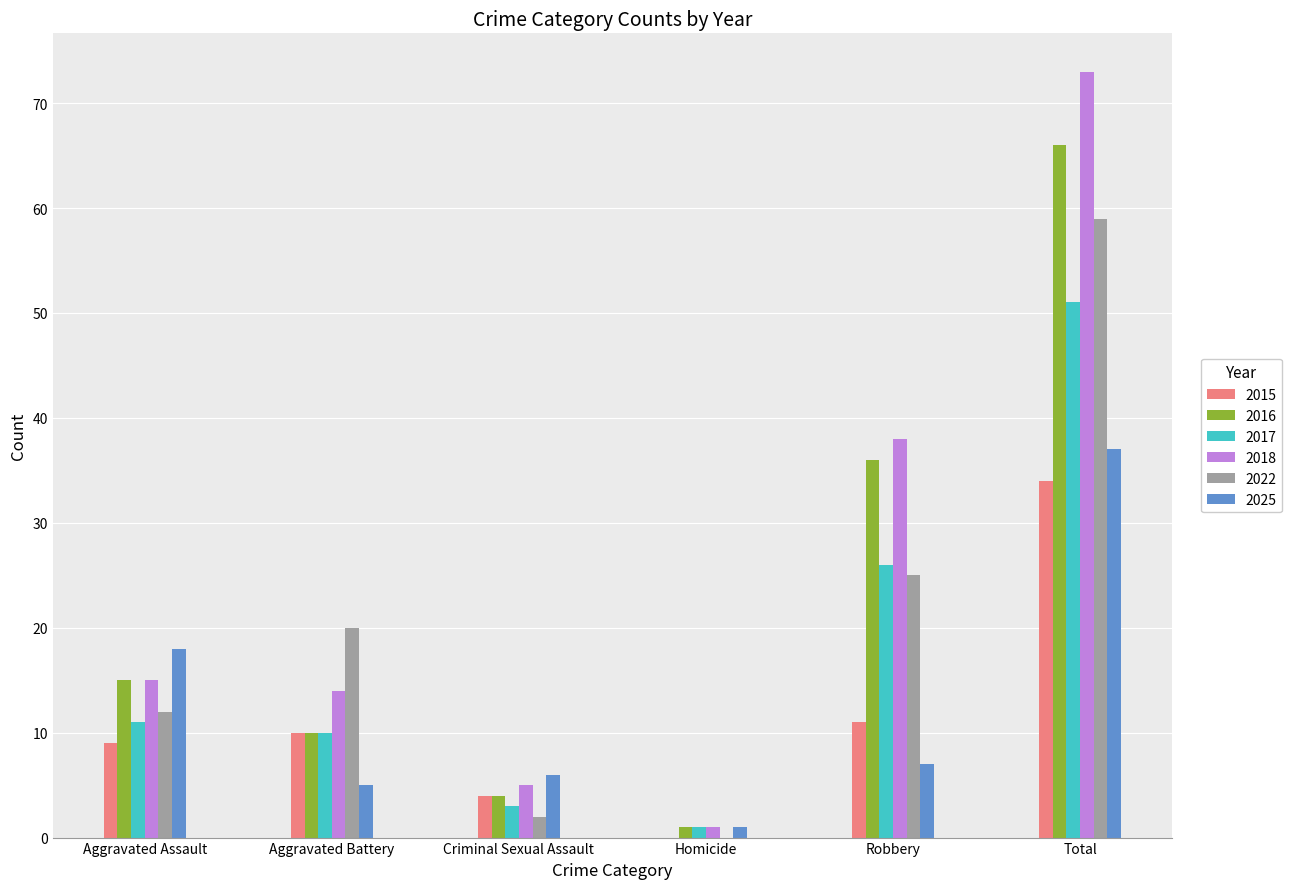

At which label is 2025 closest to 19?

Aggravated Assault